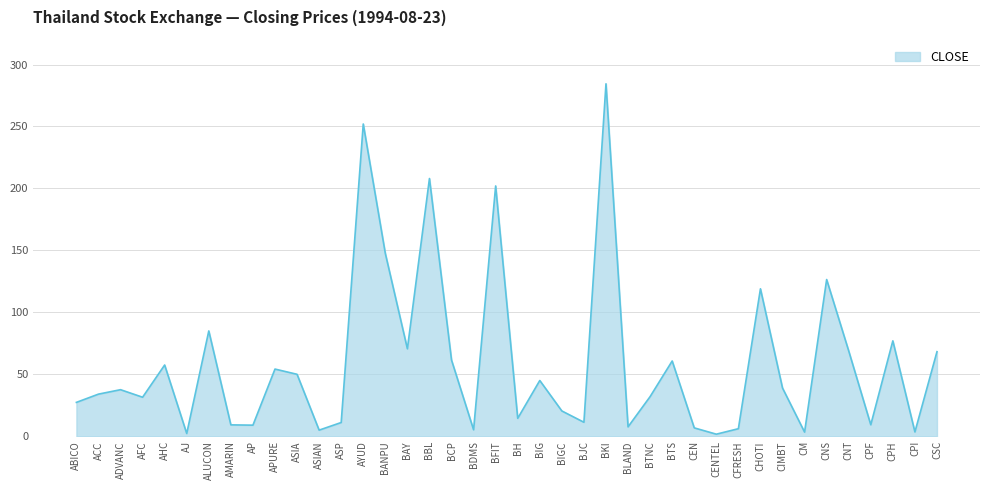

At which label is the value closest to 143?

BANPU